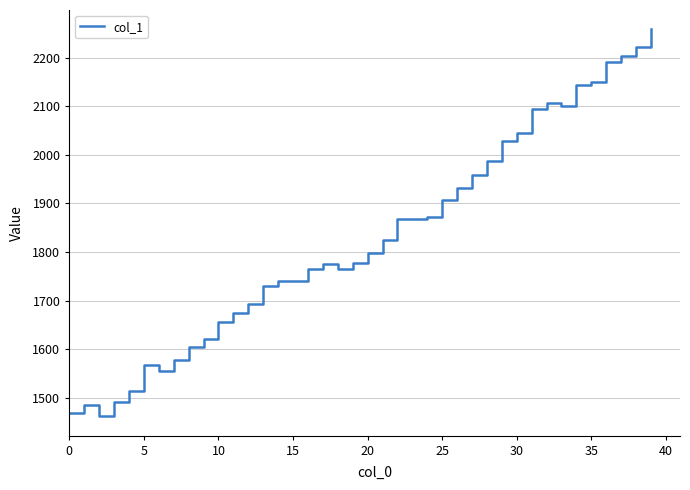

What is the minimum value shown in the chart?

1462